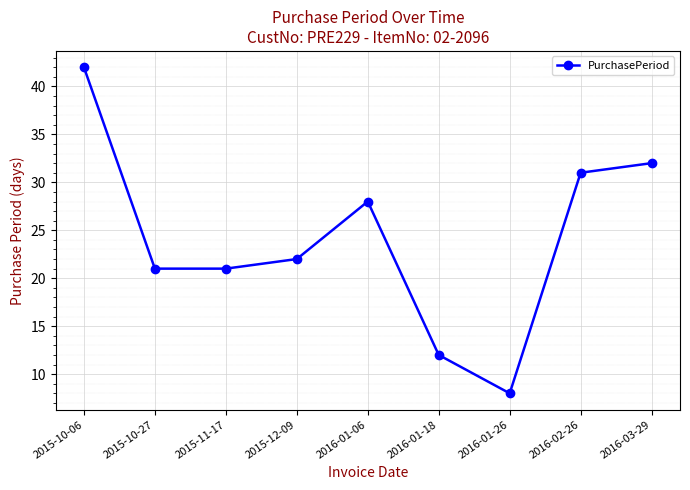

What is the difference between the values at 2016-02-26 and 2015-10-06?

11